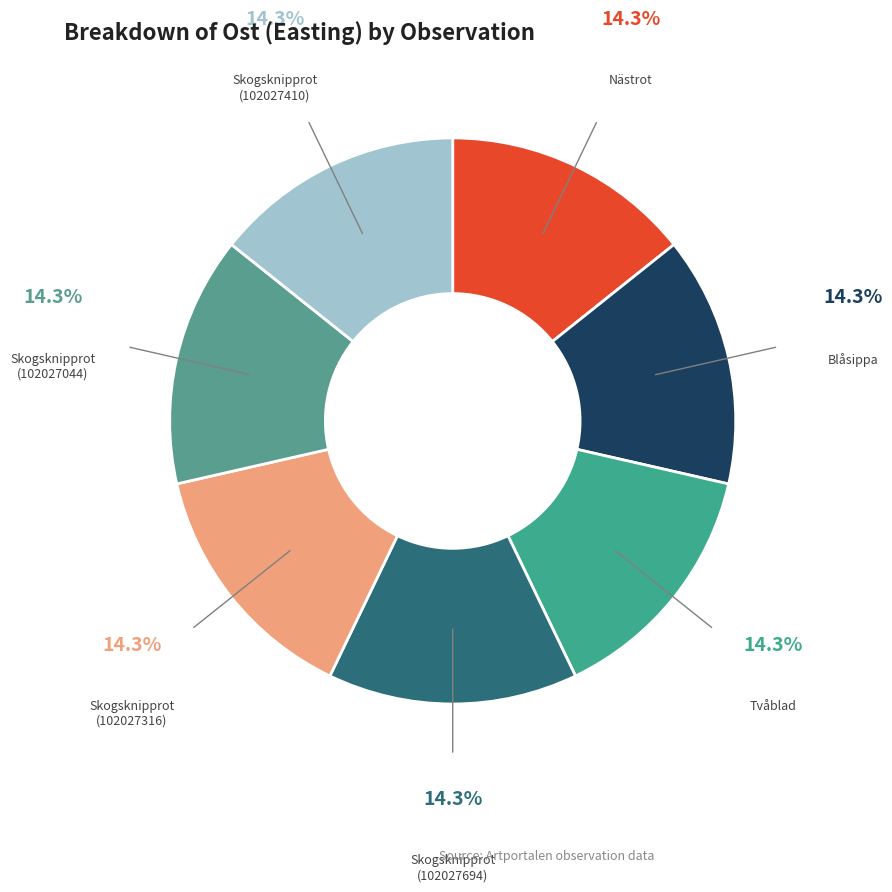

Count the number of slices in the pie.

7